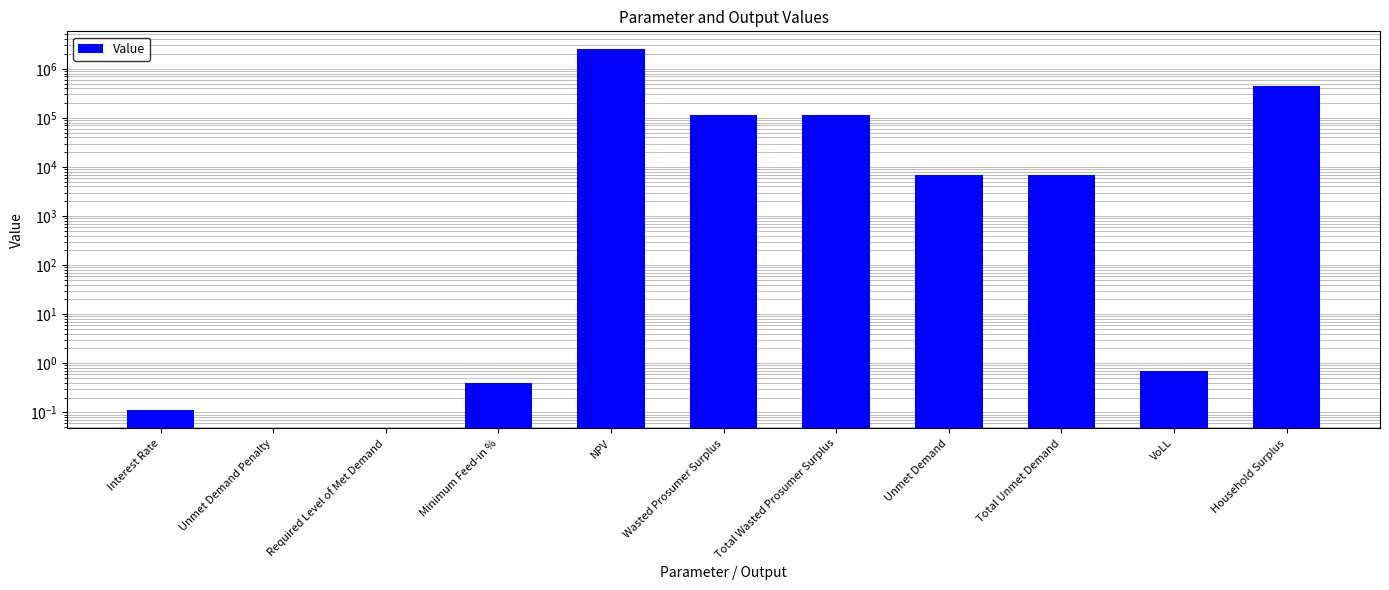

Reading right to left, what are all the values shown in this chart?

Household Surplus=453485.7	VoLL=0.7	Total Unmet Demand=6919.1	Unmet Demand=6919.1	Total Wasted Prosumer Surplus=113117.0	Wasted Prosumer Surplus=113117.0	NPV=2486040.0	Minimum Feed-in %=0.4	Required Level of Met Demand=0.0	Unmet Demand Penalty=0.0	Interest Rate=0.1